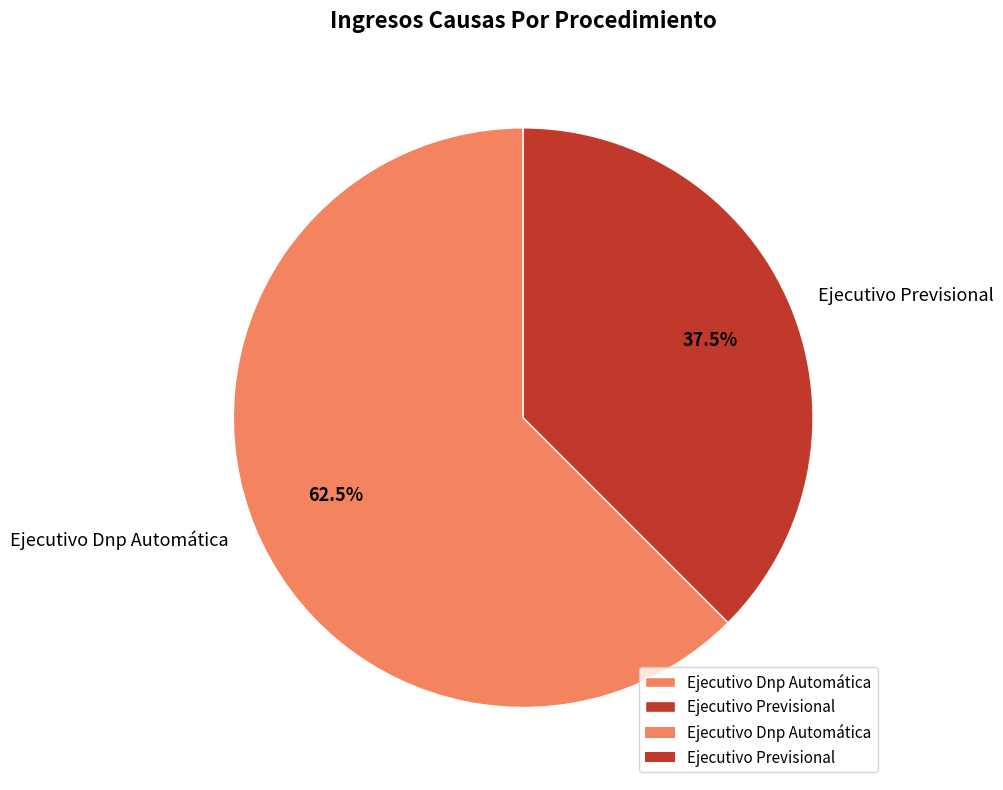

How many slices are in this pie chart?

2